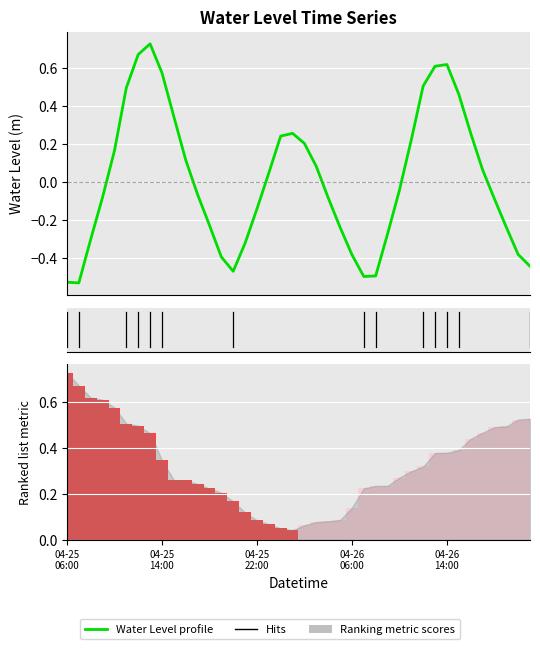

How many bars are there in total?

40